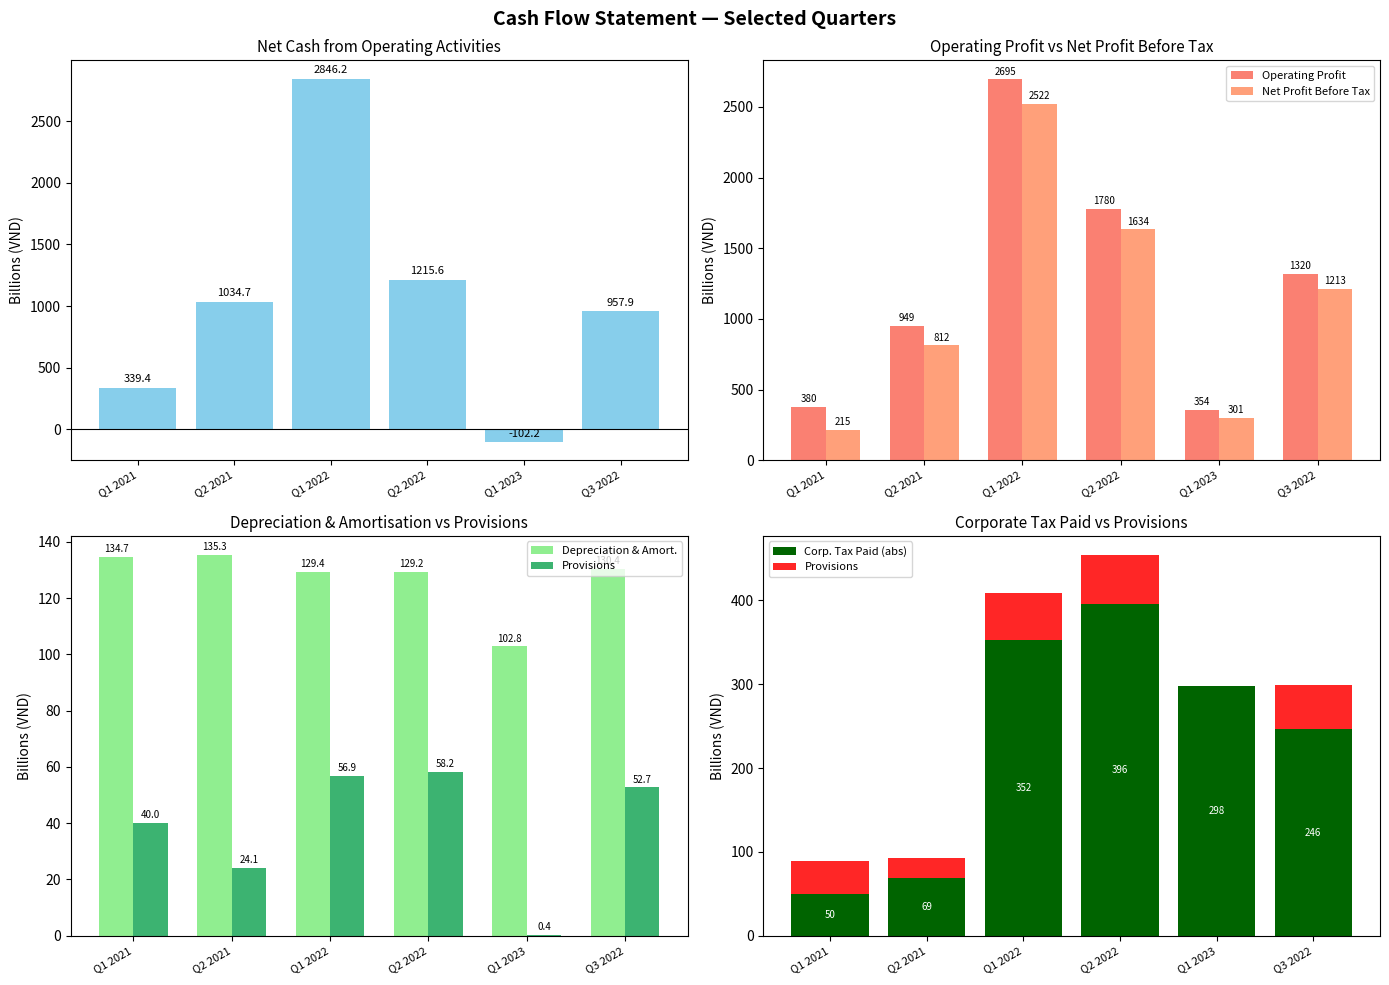

Between Q2 2021 and Q1 2021, which is larger?

Q2 2021